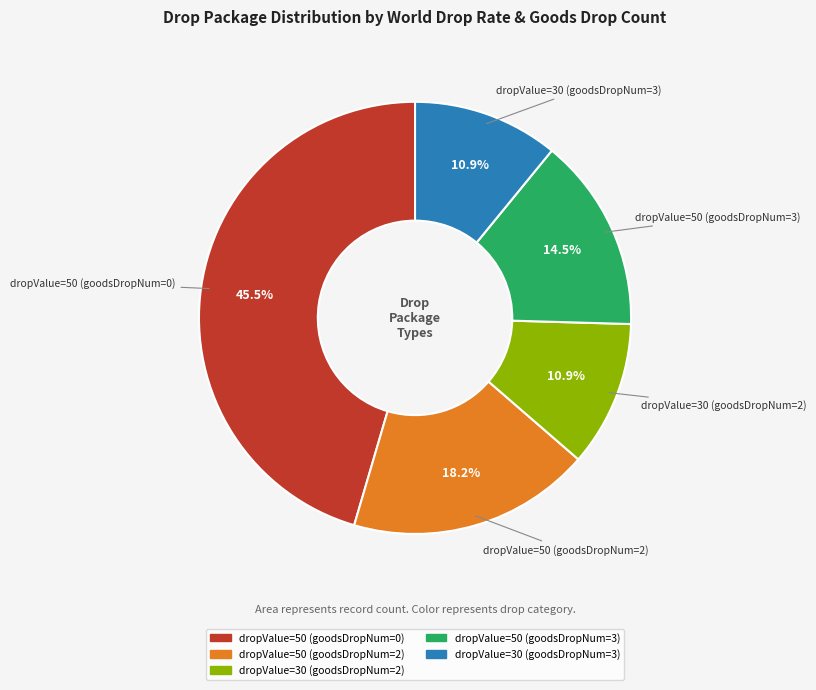

How much of the chart is everything except dropValue=30 (goodsDropNum=2)?

89.1%